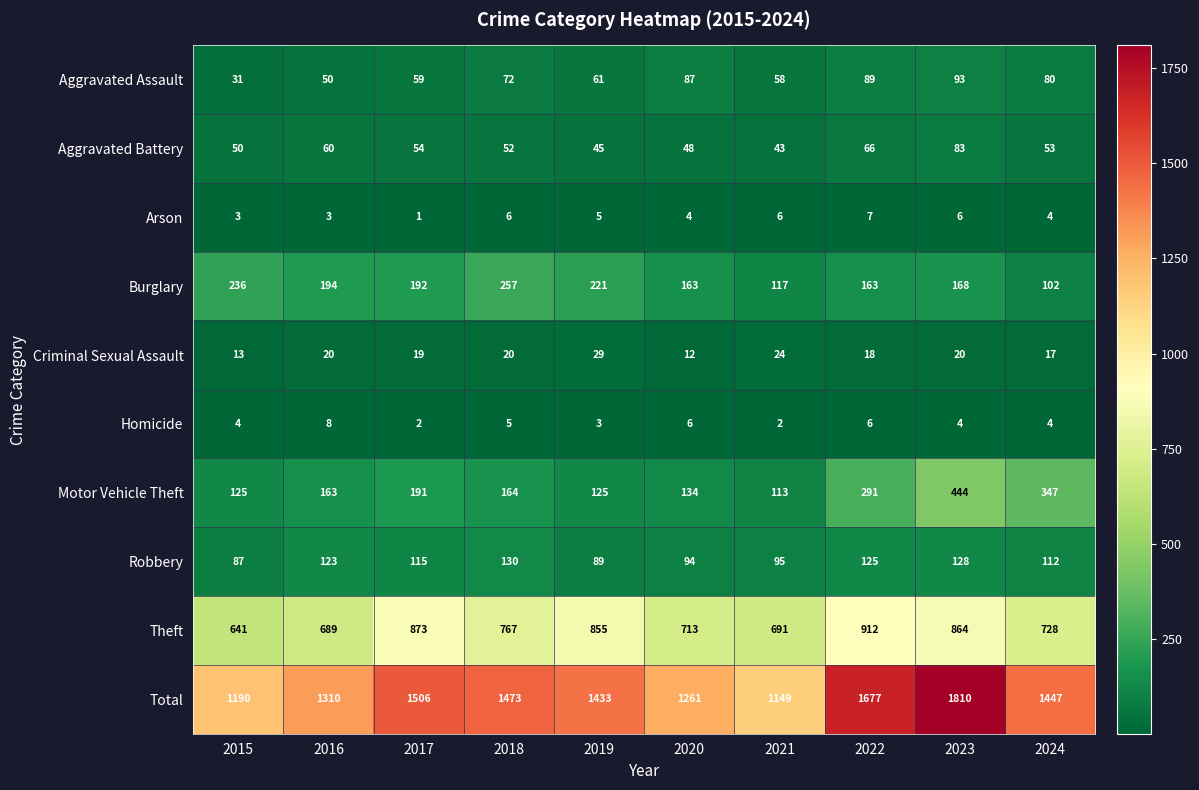

Is it true that Theft equals 713 at 2020?

True